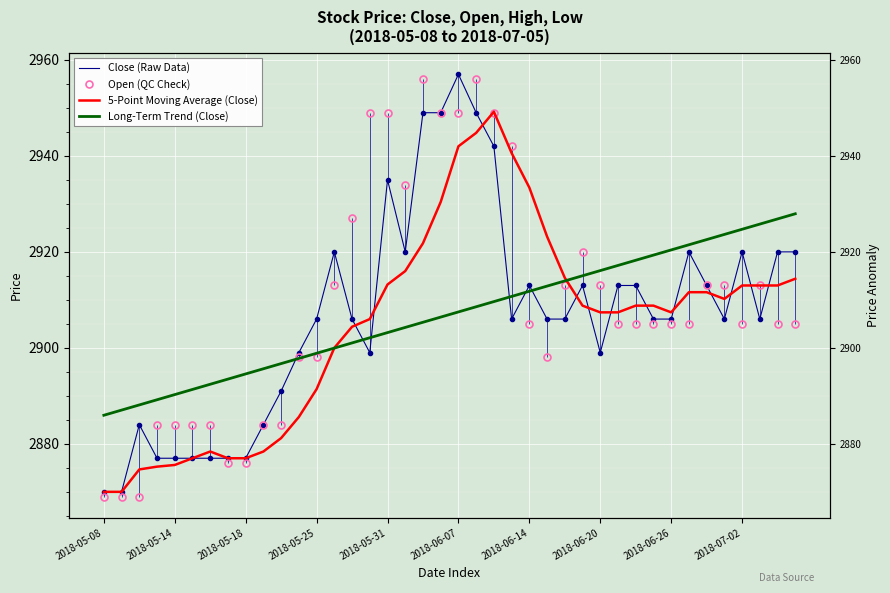

True or false: Long-Term Trend (Close) has more than 2 interior local peaks.

False